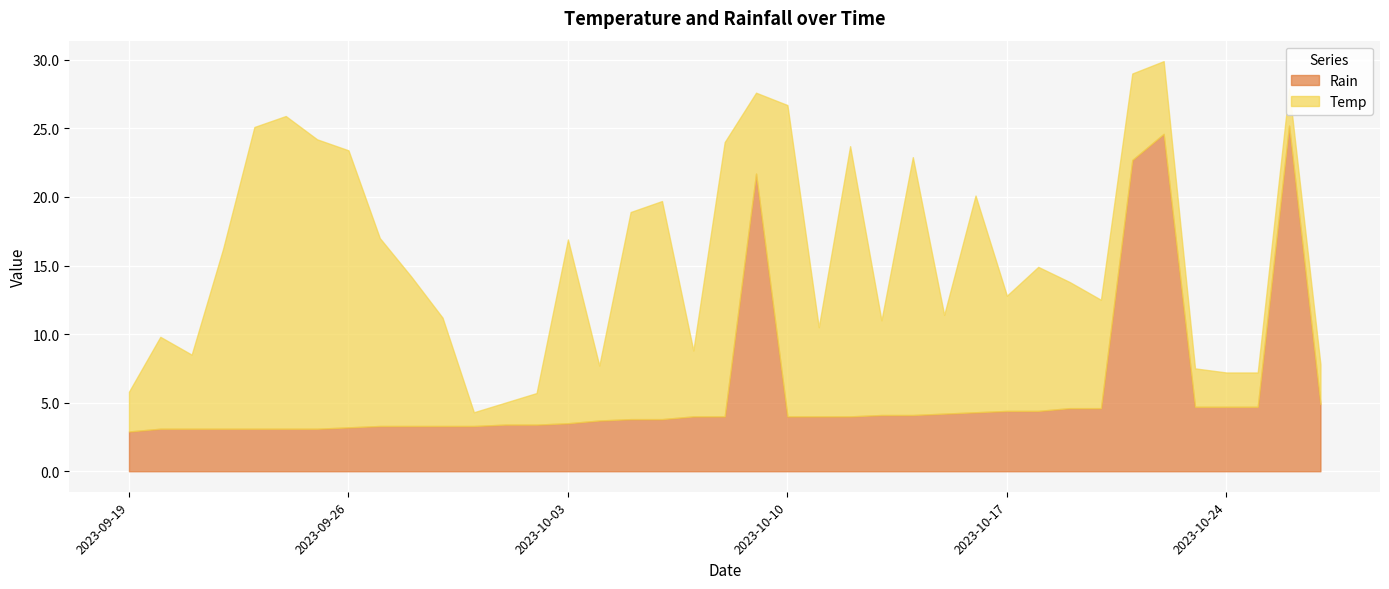

At which category does the chart reach its peak across all series?

2023-10-26